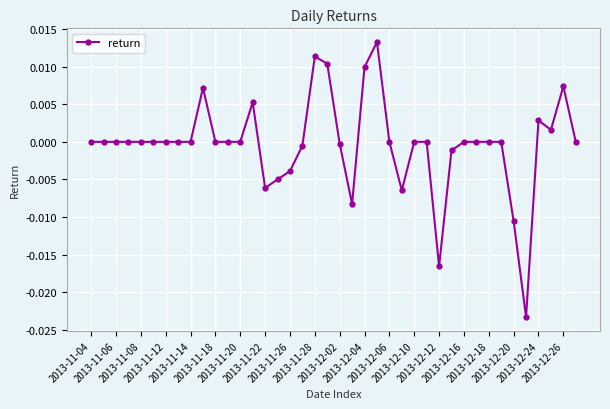

How many lines are shown in the chart?

1